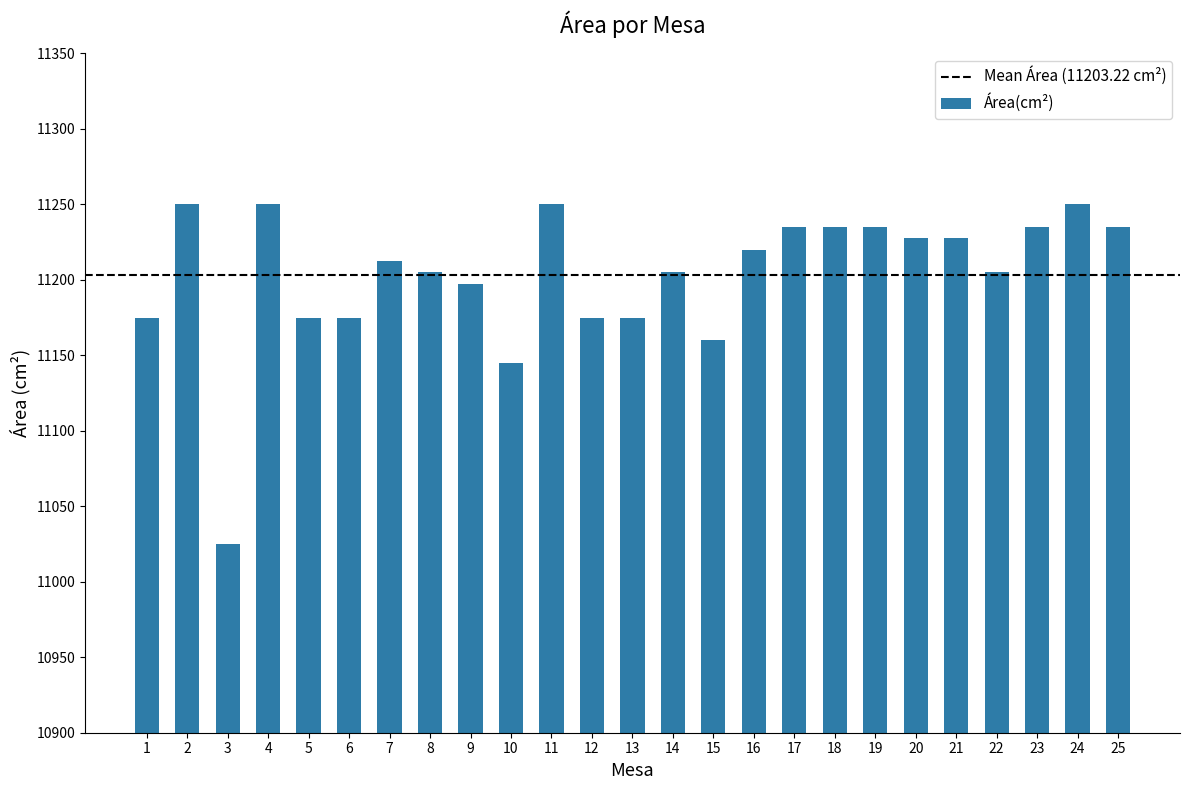

What is the change in value from 1 to 14?

+30.0